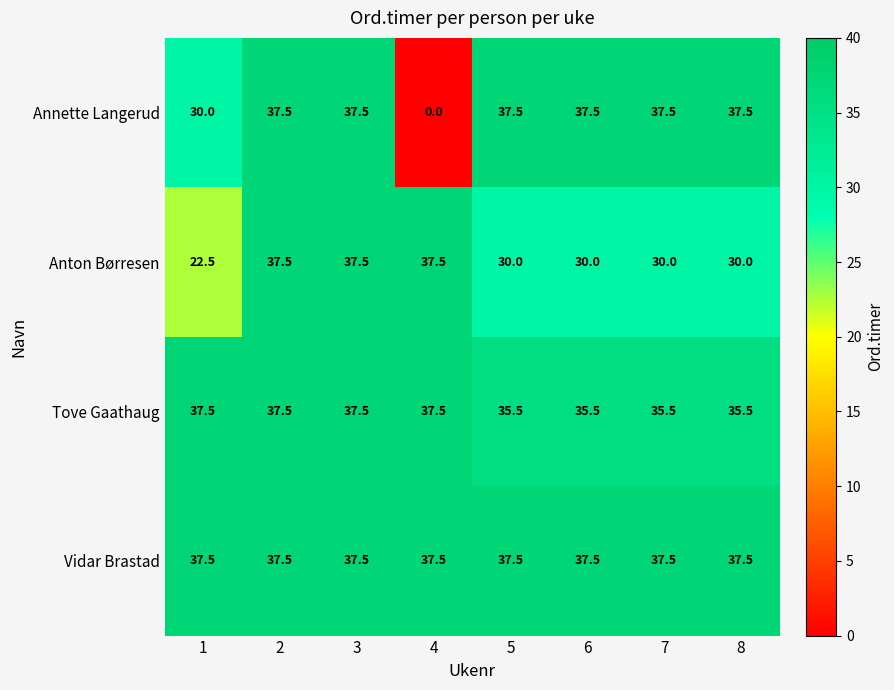

What is the maximum value for Anton Børresen?

37.5